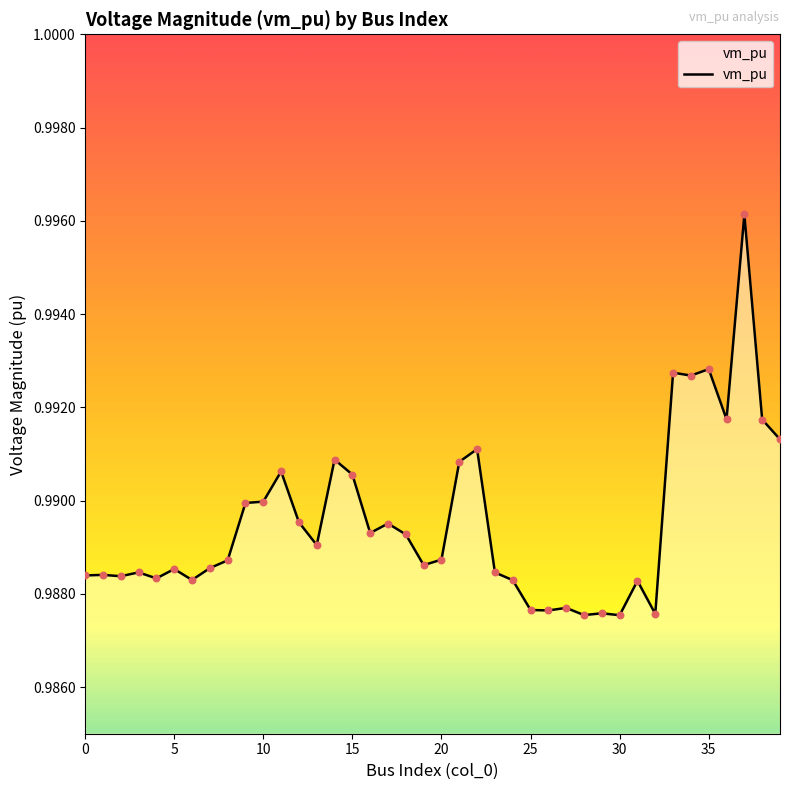

How many lines are shown in the chart?

1